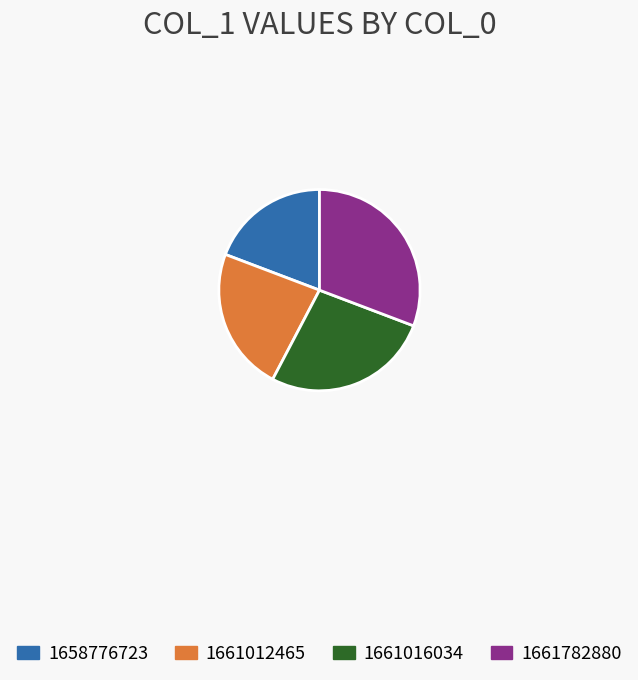

Which category has the biggest portion of the pie?

1661782880